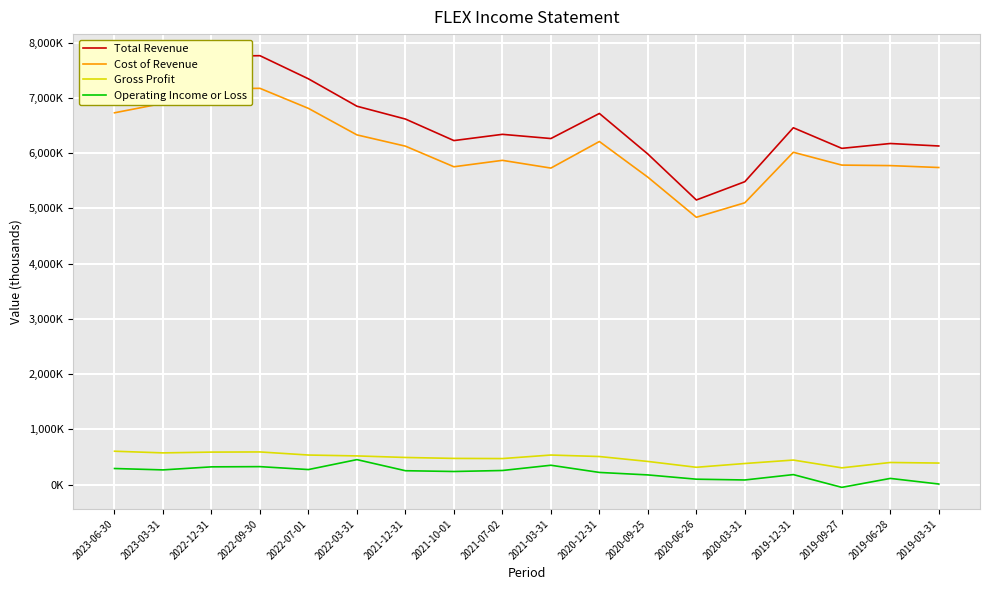

What is the greatest value displayed?

7766000